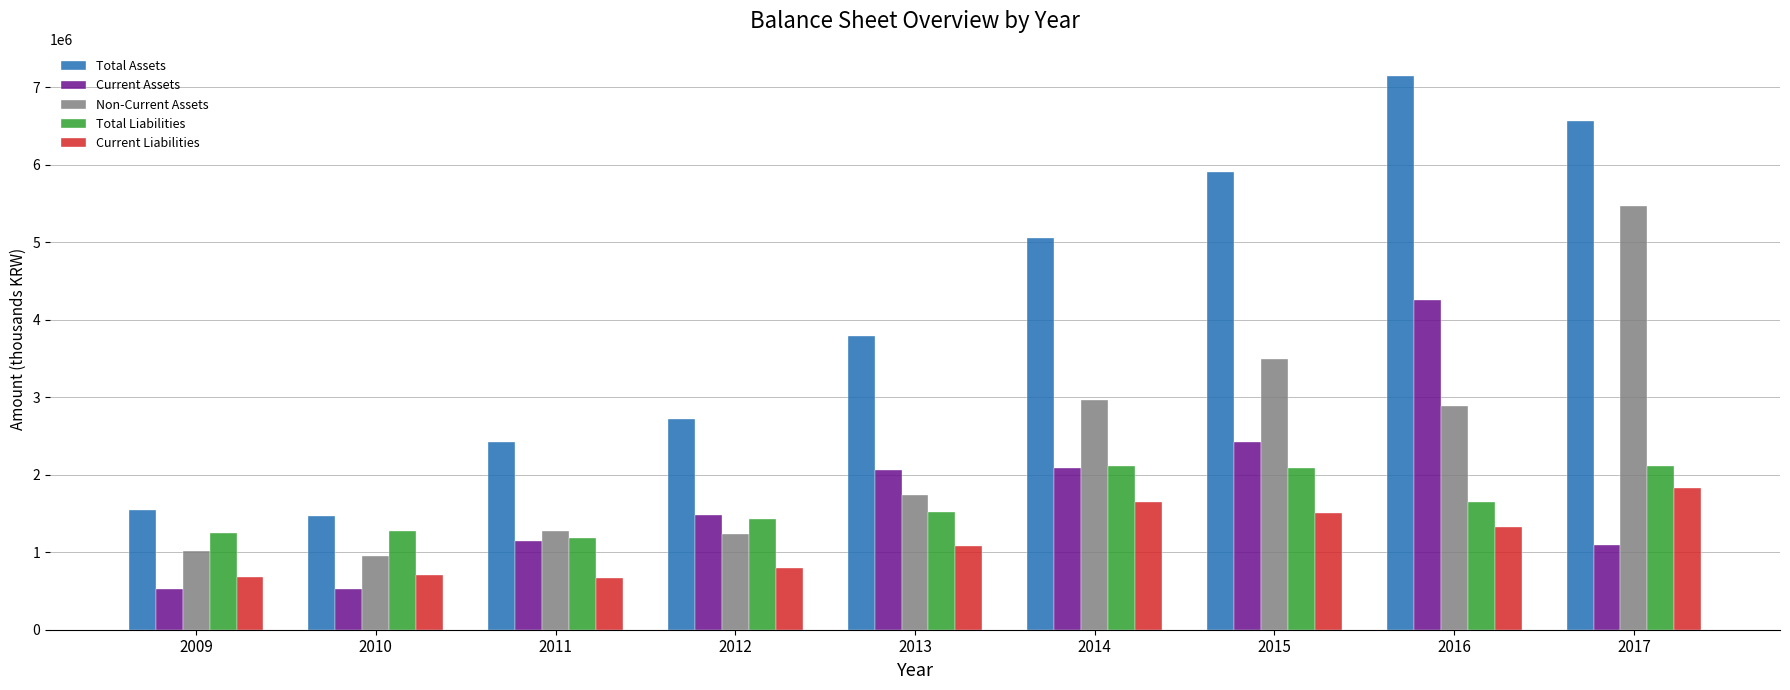

How many distinct data groups are displayed?

5